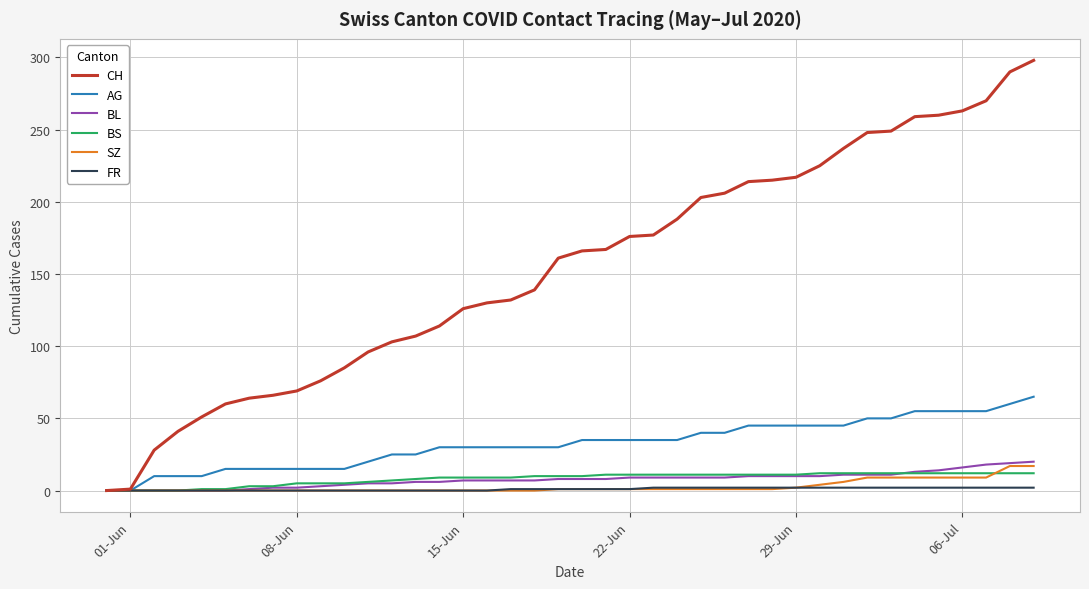

Which series has the largest range (max minus min)?

CH